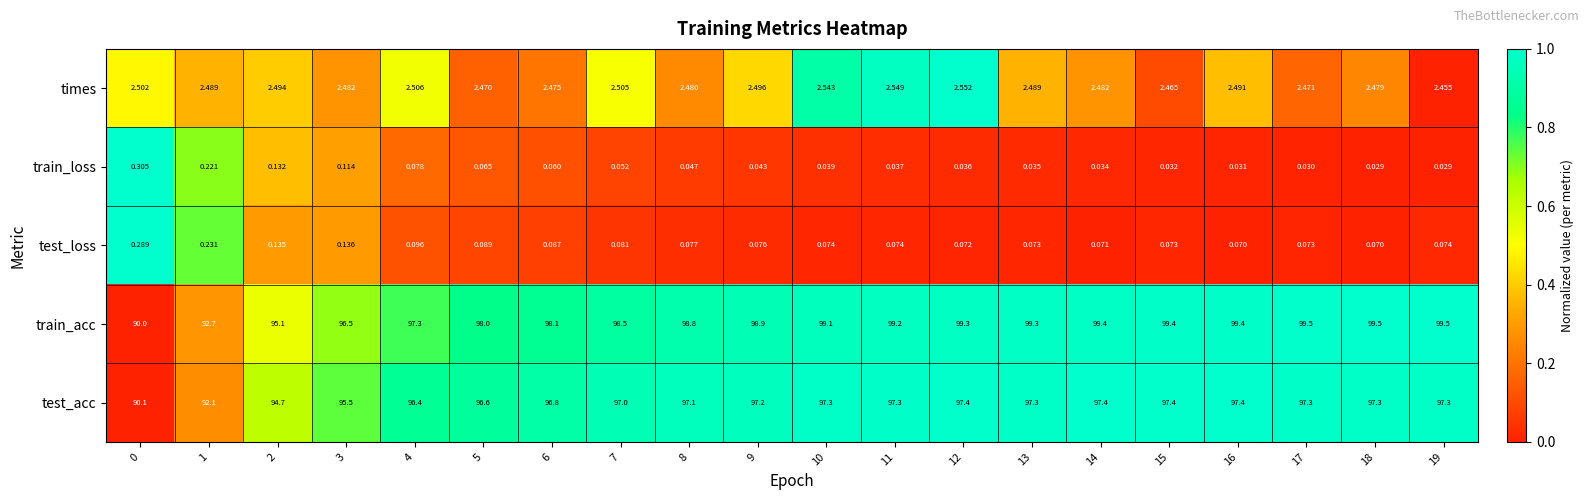

What is the spread (max minus min) of values at 19?

99.5